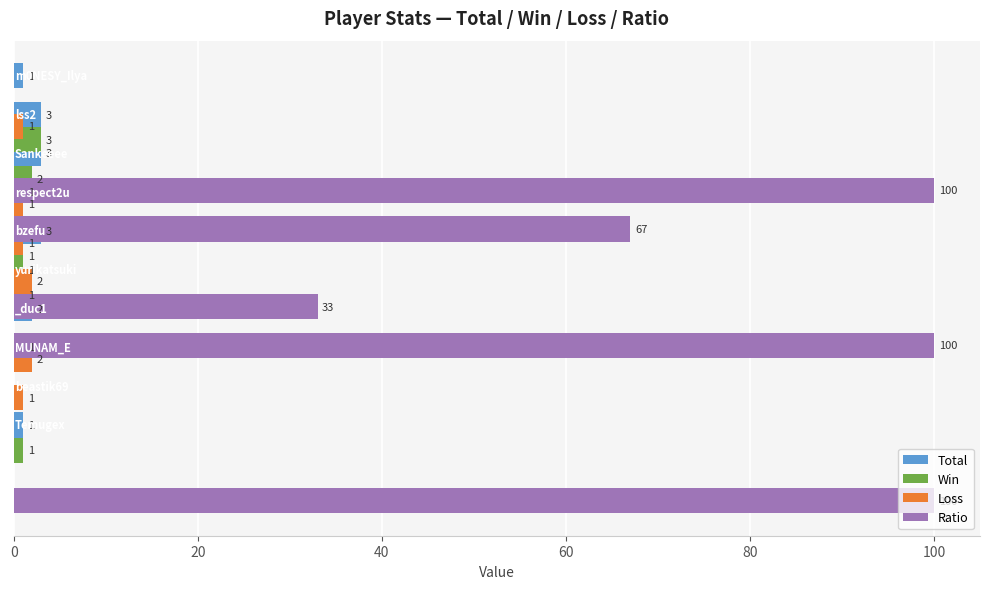

What is the sum of all Win values?

8